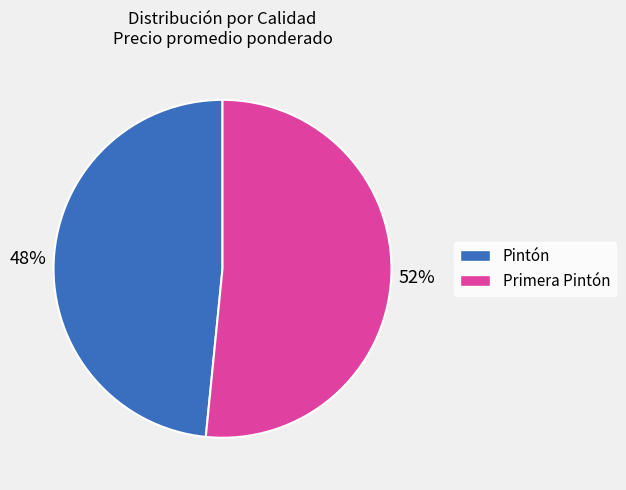

What is the ratio of the value at Primera Pintón to the value at Pintón?

1.1